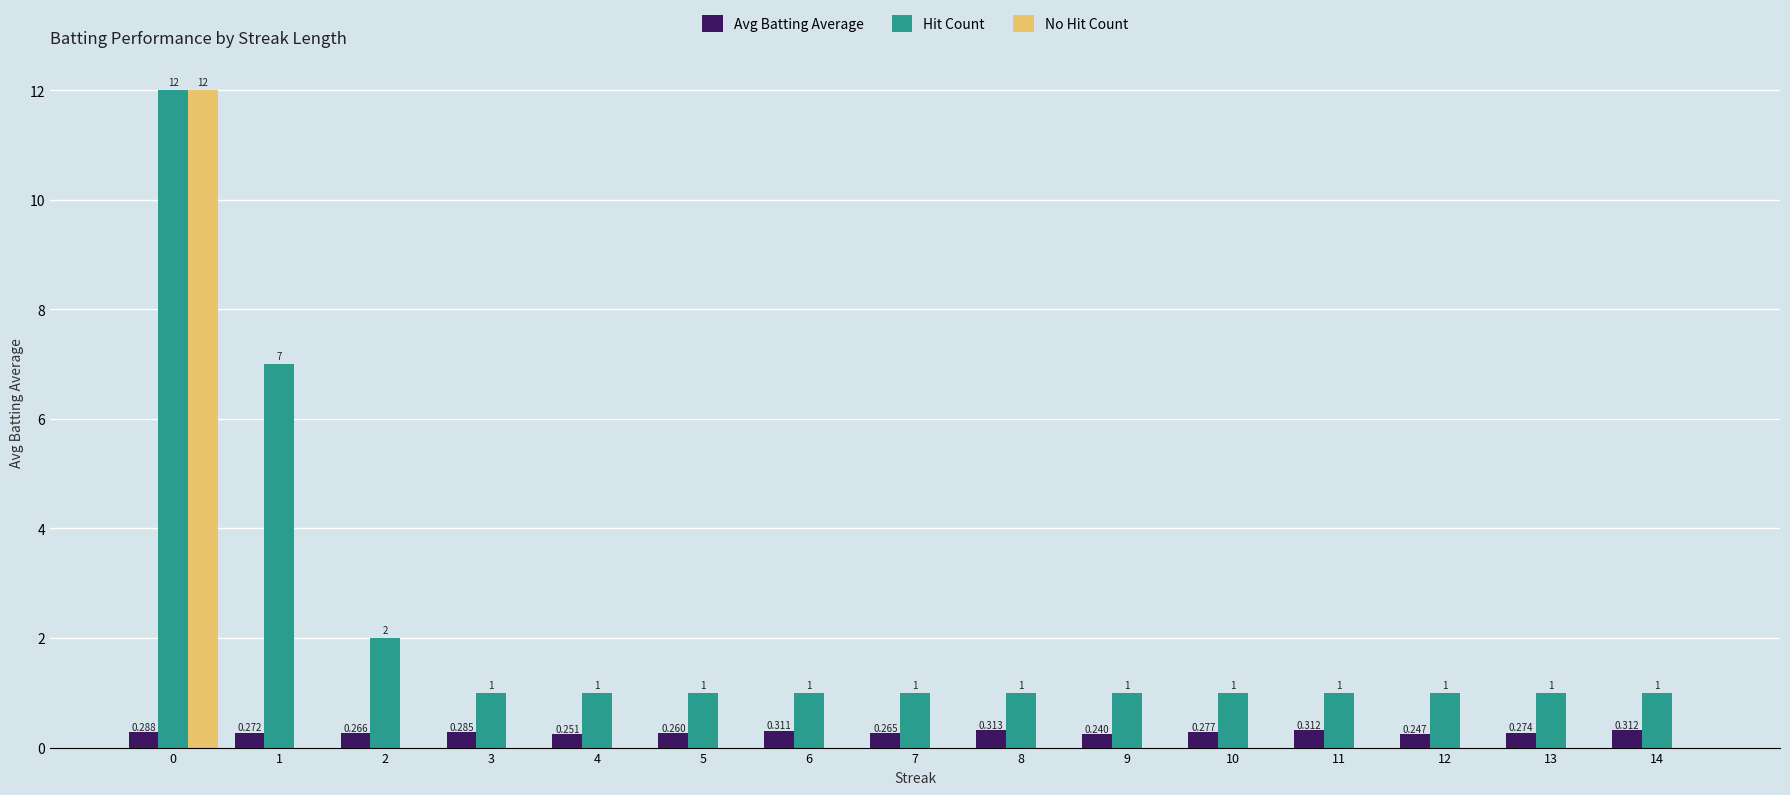

Between 0 and 14, which series saw the biggest shift?

No Hit Count